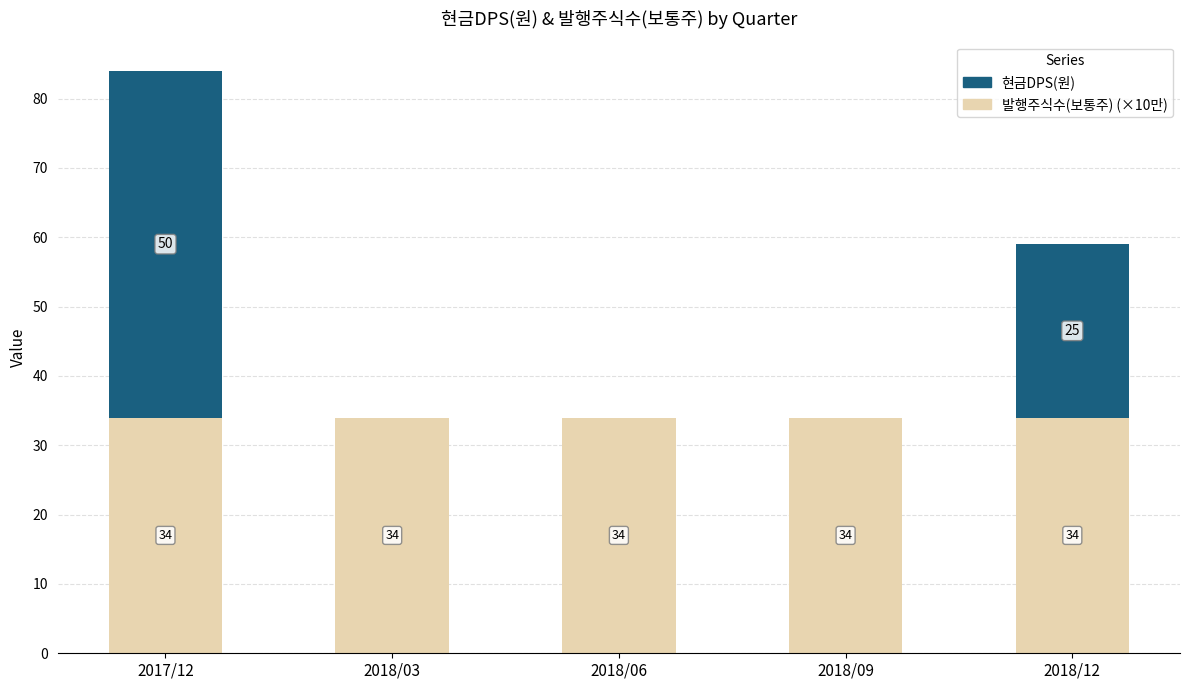

Read the 발행주식수(보통주) (×10만) value at 2018/09.

34